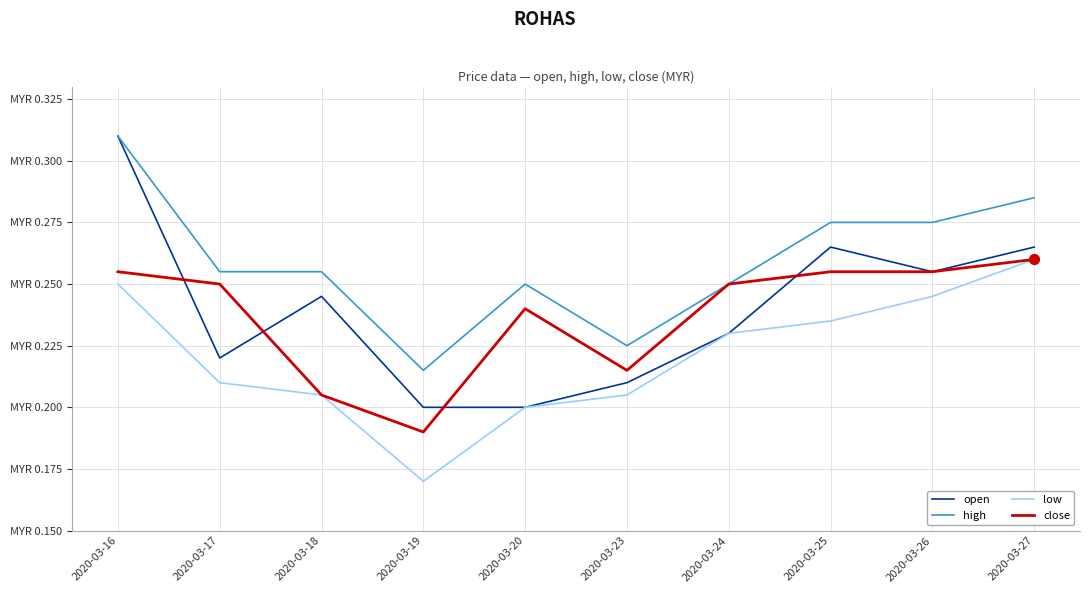

At which category is the sum across all series the highest?

2020-03-16